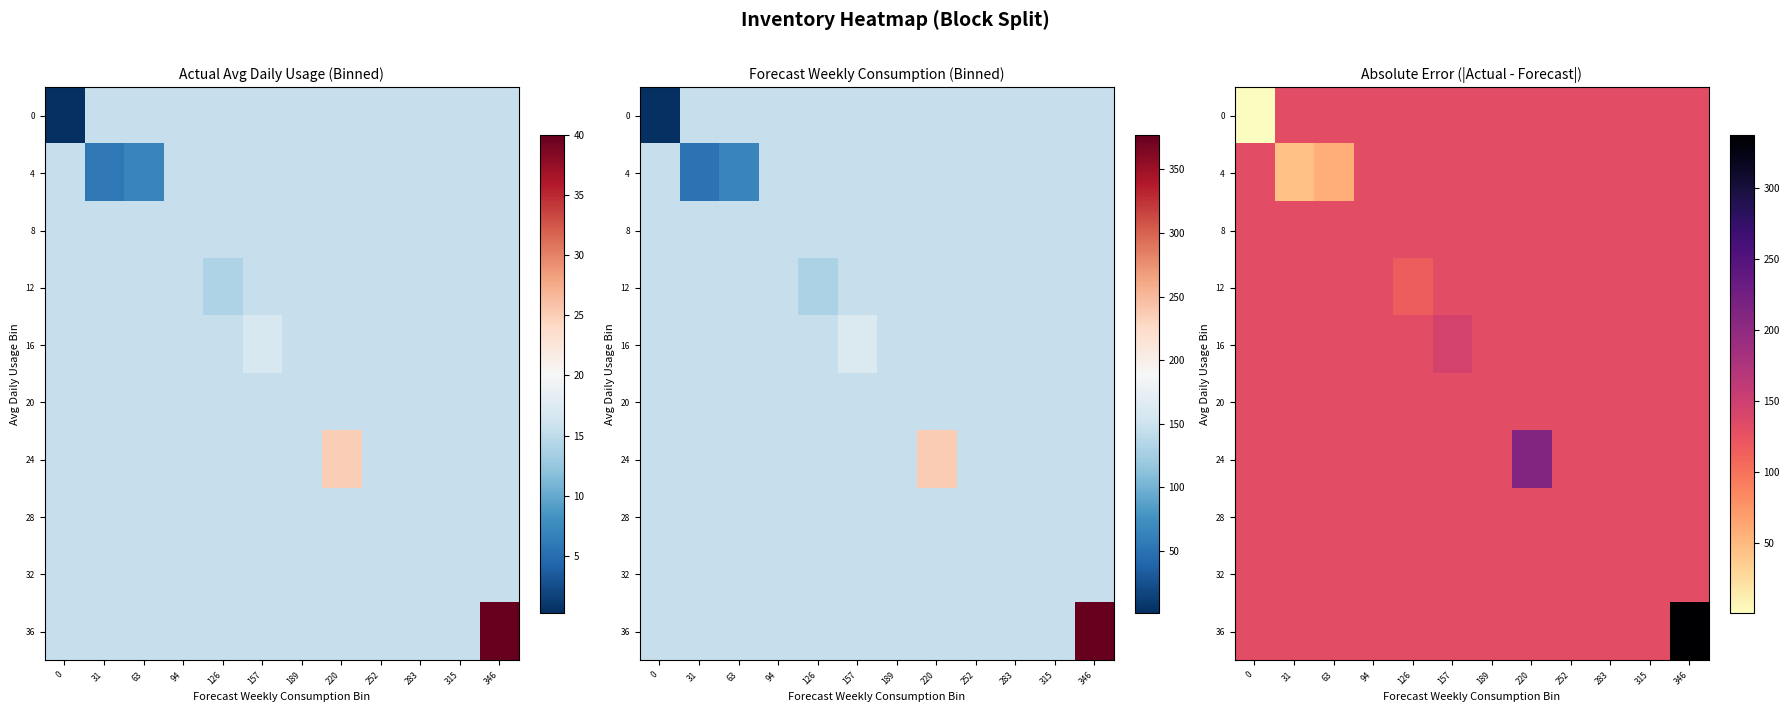

At how many categories does at least one series exceed 286?

1